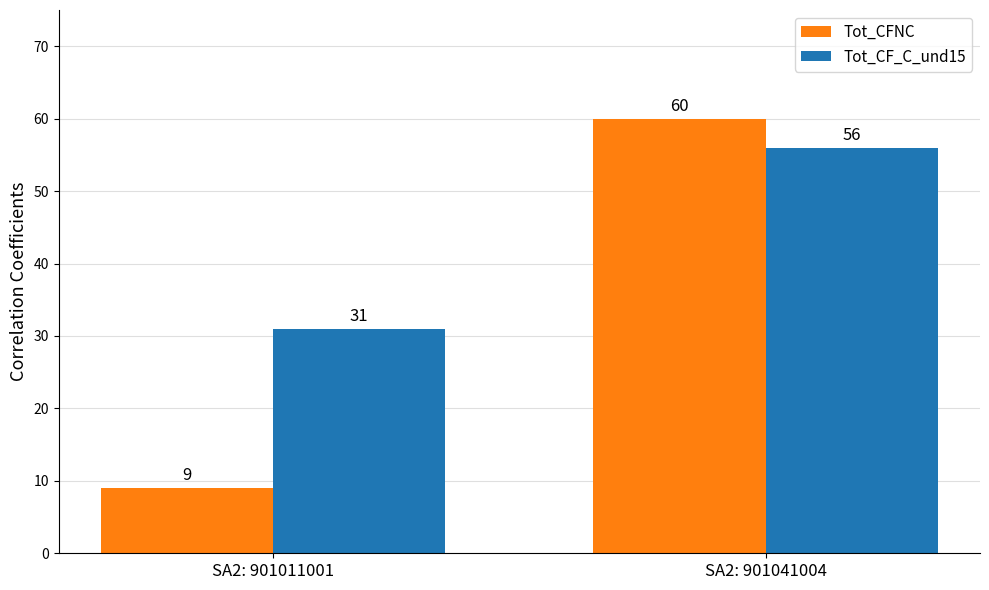

At how many categories does at least one series exceed 59?

1